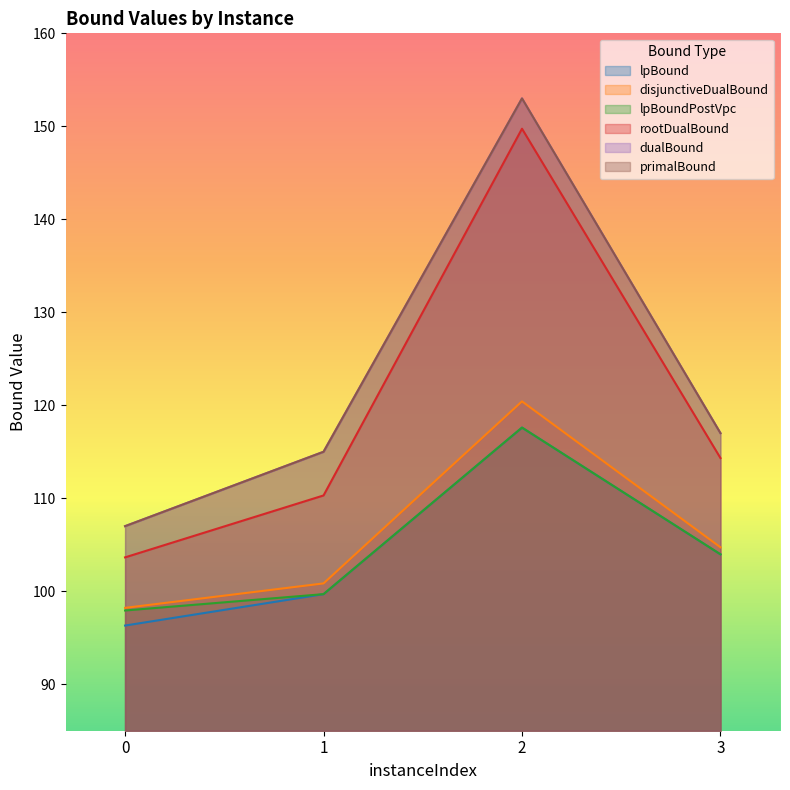

What is the value of the dualBound point at the 2nd from the left?

115.0